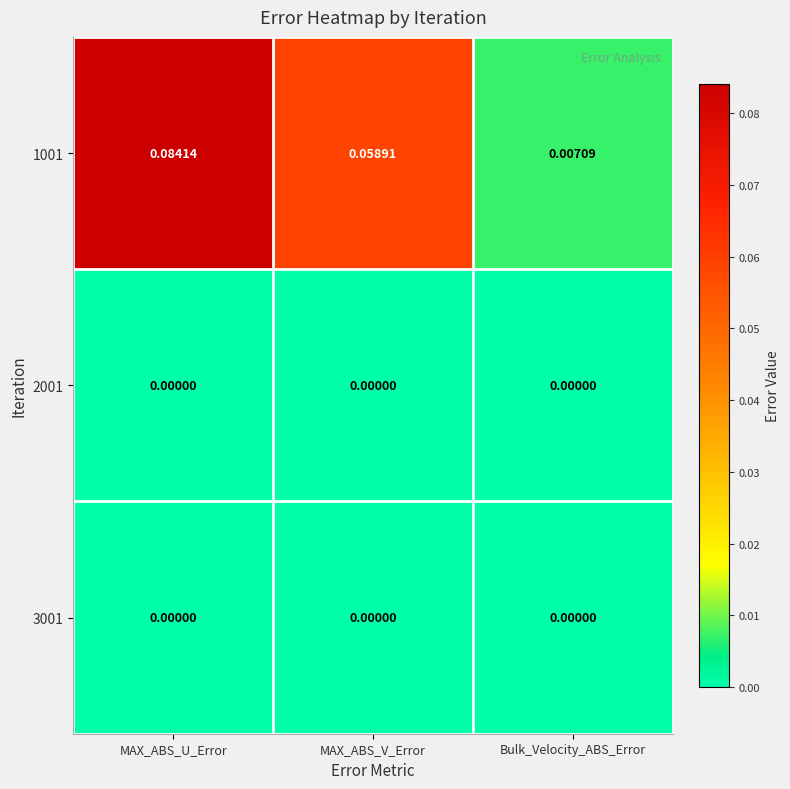

Which category has the lowest value in the 1001 series?

Bulk_Velocity_ABS_Error